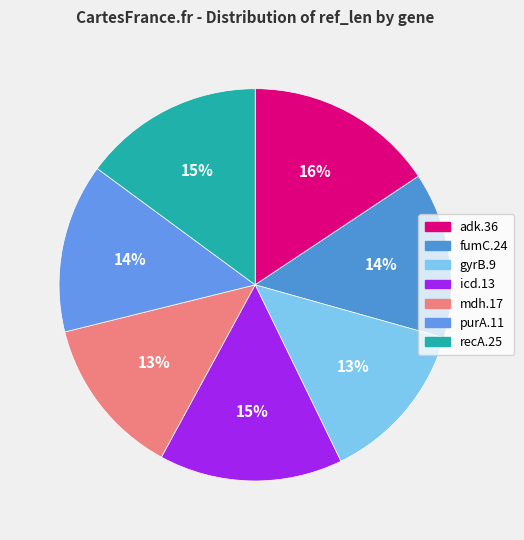

How many segments does this pie chart have?

7